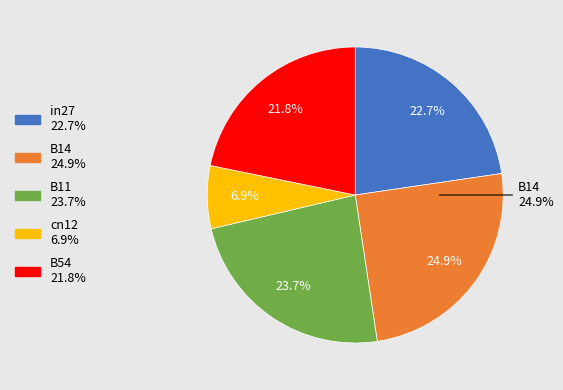

Does in27 account for over 50% of the chart?

No